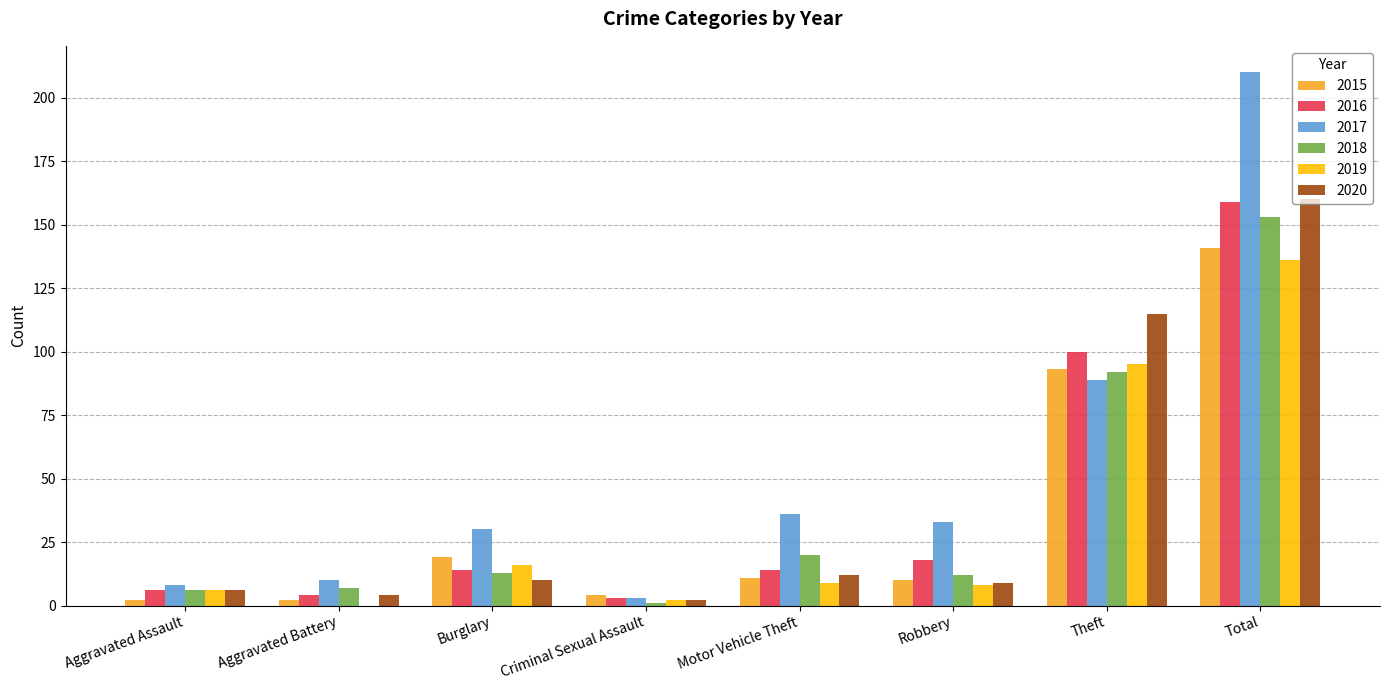

Reading right to left, extract all data points from this chart.

2015: Total=141	Theft=93	Robbery=10	Motor Vehicle Theft=11	Criminal Sexual Assault=4	Burglary=19	Aggravated Battery=2	Aggravated Assault=2
2016: Total=159	Theft=100	Robbery=18	Motor Vehicle Theft=14	Criminal Sexual Assault=3	Burglary=14	Aggravated Battery=4	Aggravated Assault=6
2017: Total=210	Theft=89	Robbery=33	Motor Vehicle Theft=36	Criminal Sexual Assault=3	Burglary=30	Aggravated Battery=10	Aggravated Assault=8
2018: Total=153	Theft=92	Robbery=12	Motor Vehicle Theft=20	Criminal Sexual Assault=1	Burglary=13	Aggravated Battery=7	Aggravated Assault=6
2019: Total=136	Theft=95	Robbery=8	Motor Vehicle Theft=9	Criminal Sexual Assault=2	Burglary=16	Aggravated Battery=0	Aggravated Assault=6
2020: Total=160	Theft=115	Robbery=9	Motor Vehicle Theft=12	Criminal Sexual Assault=2	Burglary=10	Aggravated Battery=4	Aggravated Assault=6